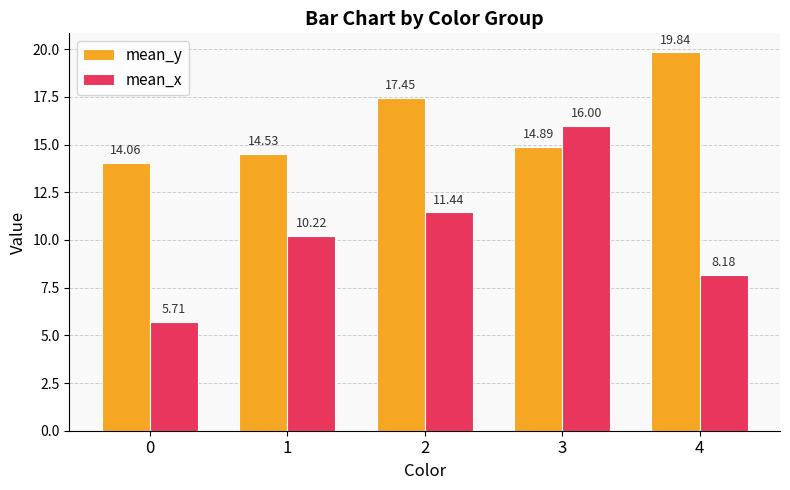

What is the value of the mean_x bar at the 3rd from the left?

11.4